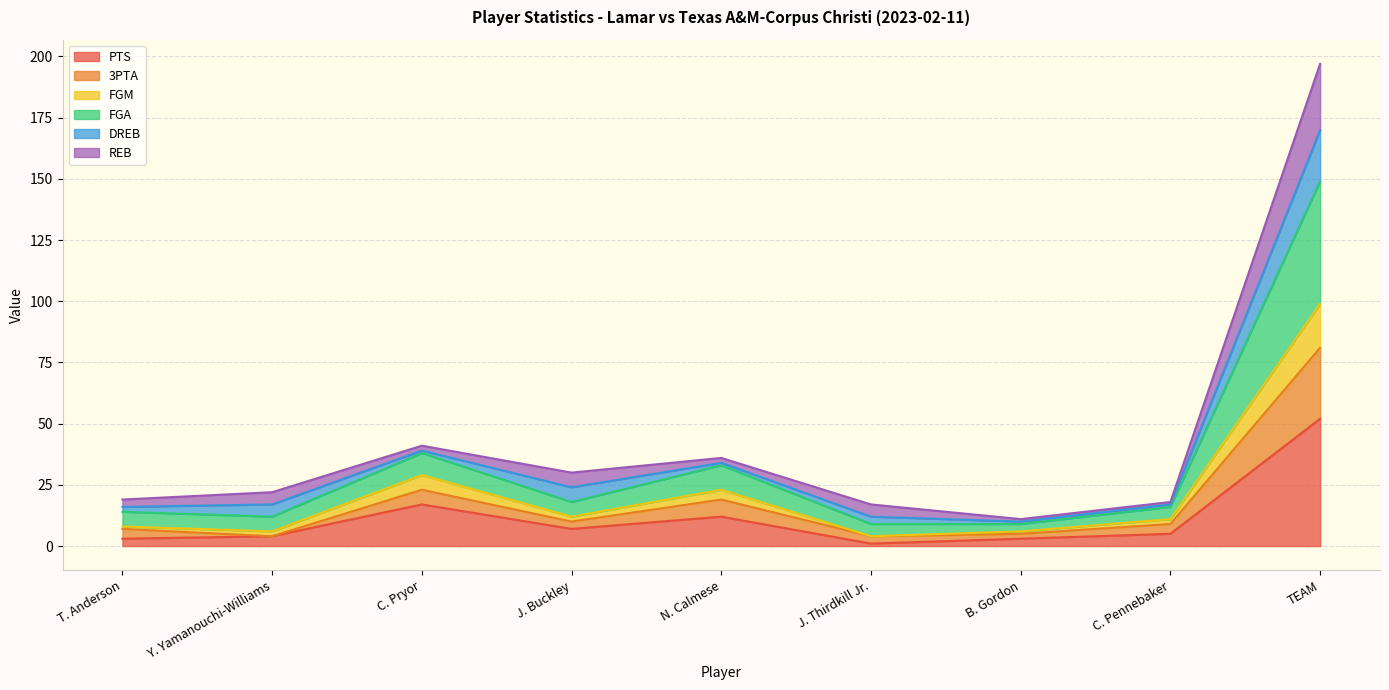

What is the label of the 8th point from the left?

C. Pennebaker